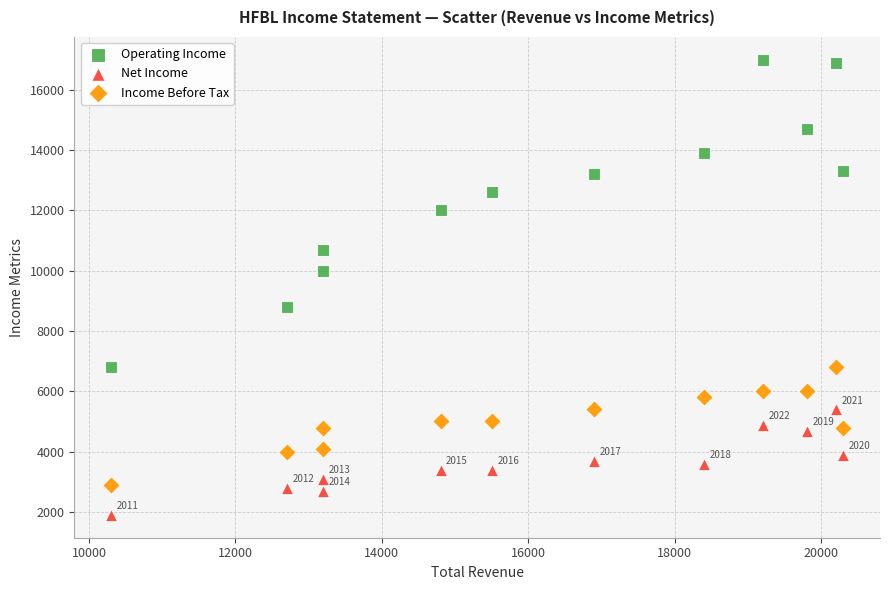

Across all data points, what is the range of Y values (max minus min)?

15100